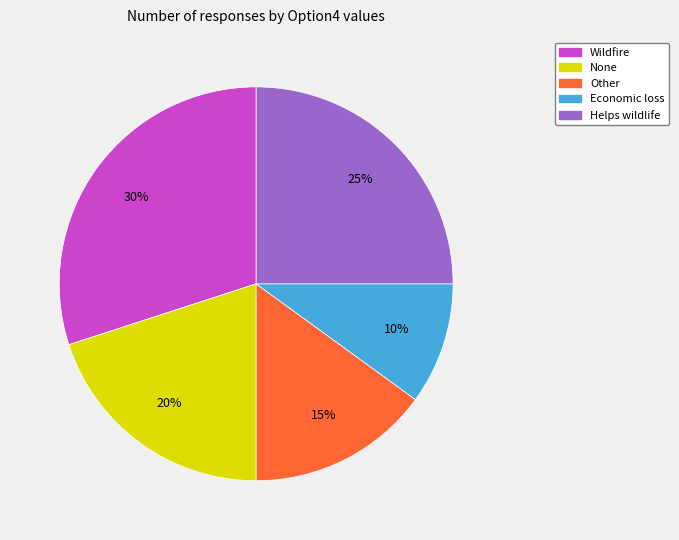

Which category has the smallest portion of the pie?

Economic loss